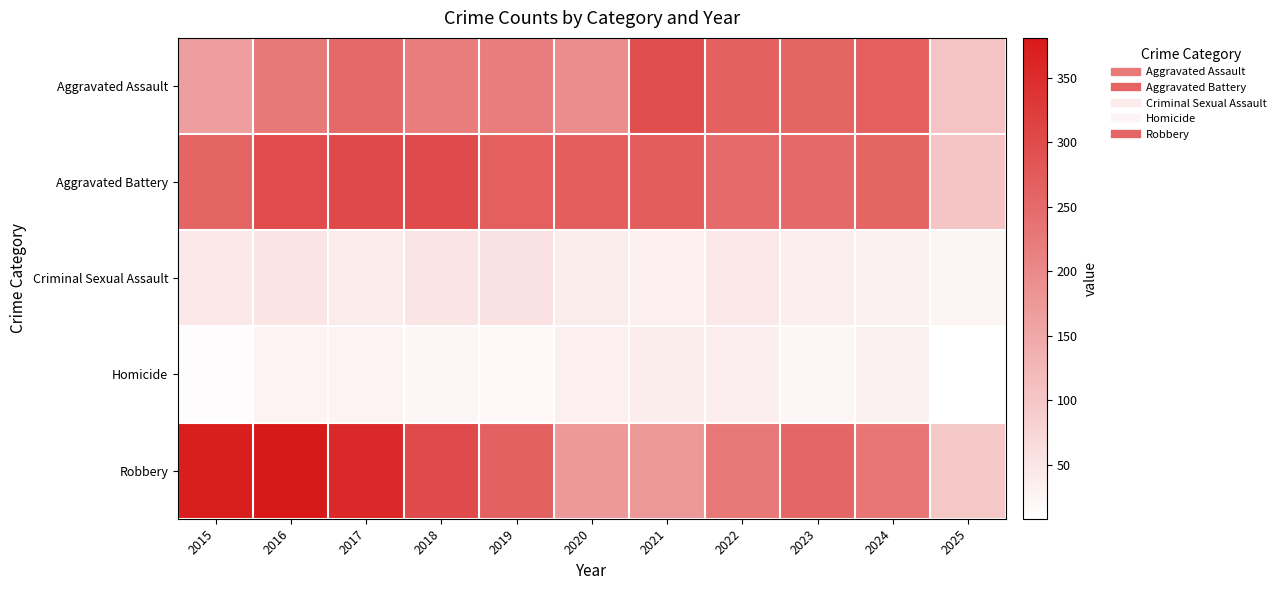

List the series in order of their peak value, lowest first.

Homicide, Criminal Sexual Assault, Aggravated Assault, Aggravated Battery, Robbery